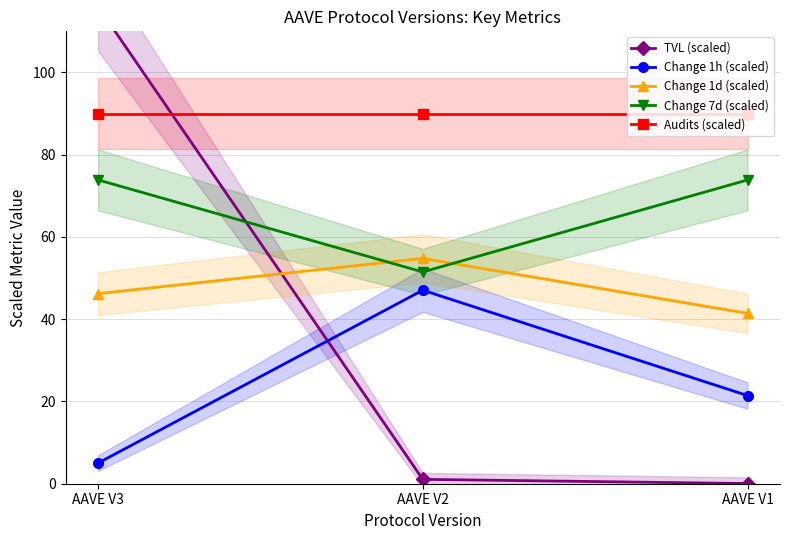

What is the value of the Audits (scaled) point at the 1st from the left?

90.0